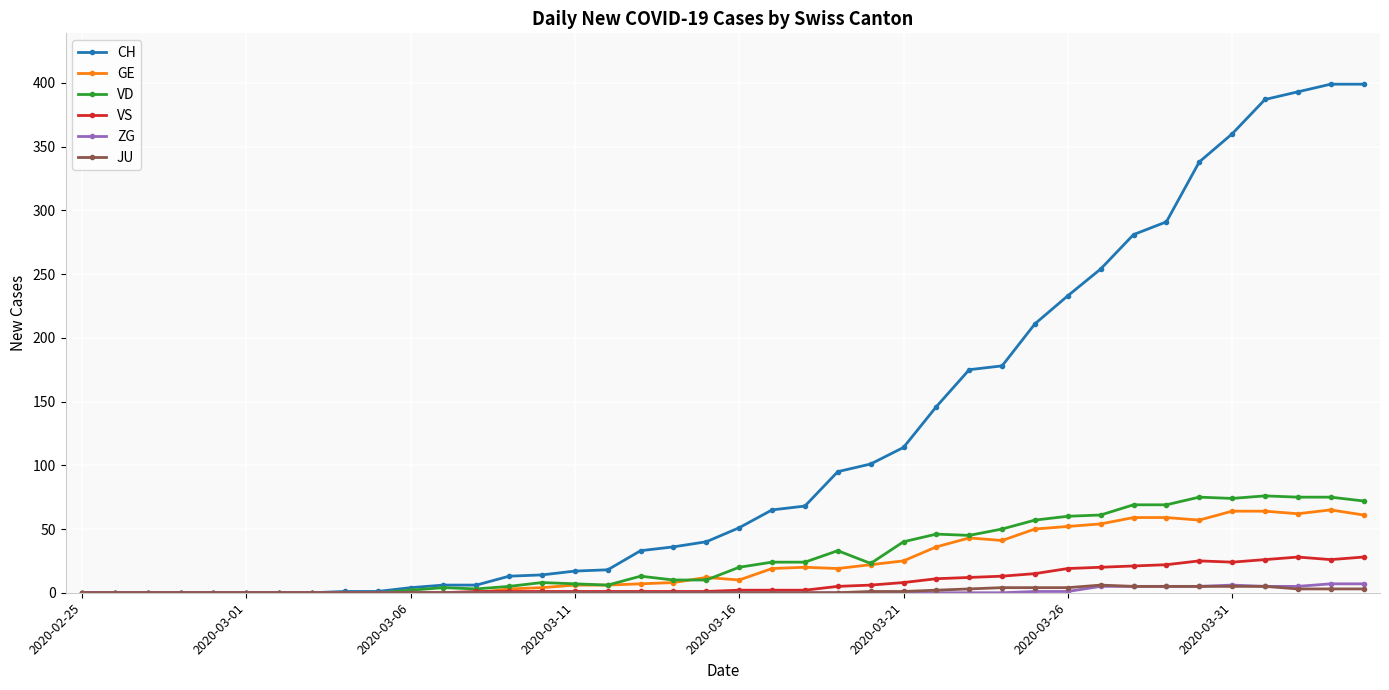

Which series has the largest range (max minus min)?

CH